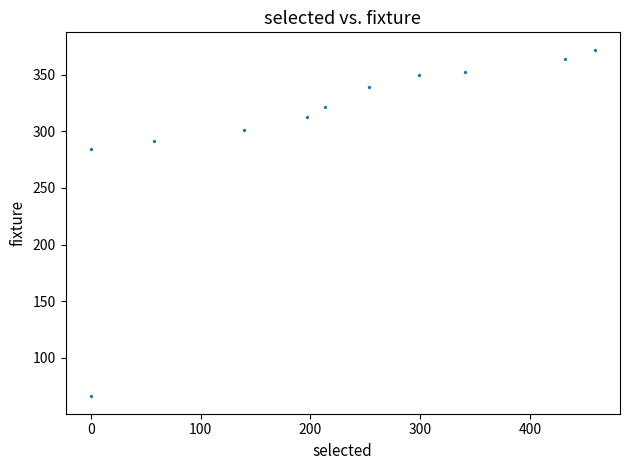

What is the average X value?

217